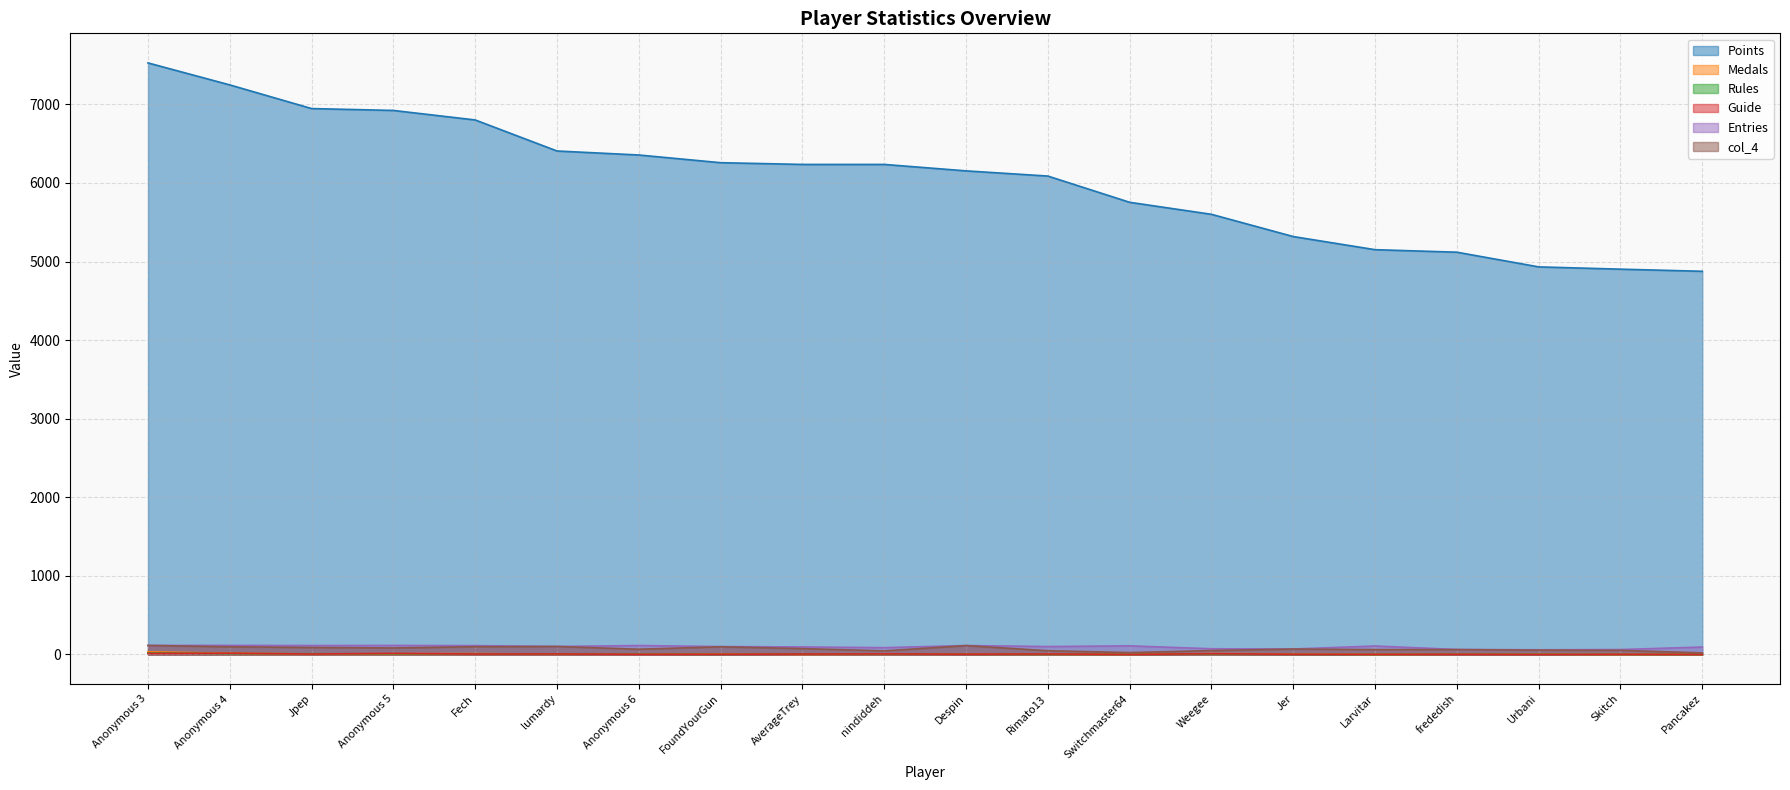

What is the difference between the maximum and minimum values in the col_4 series?

95